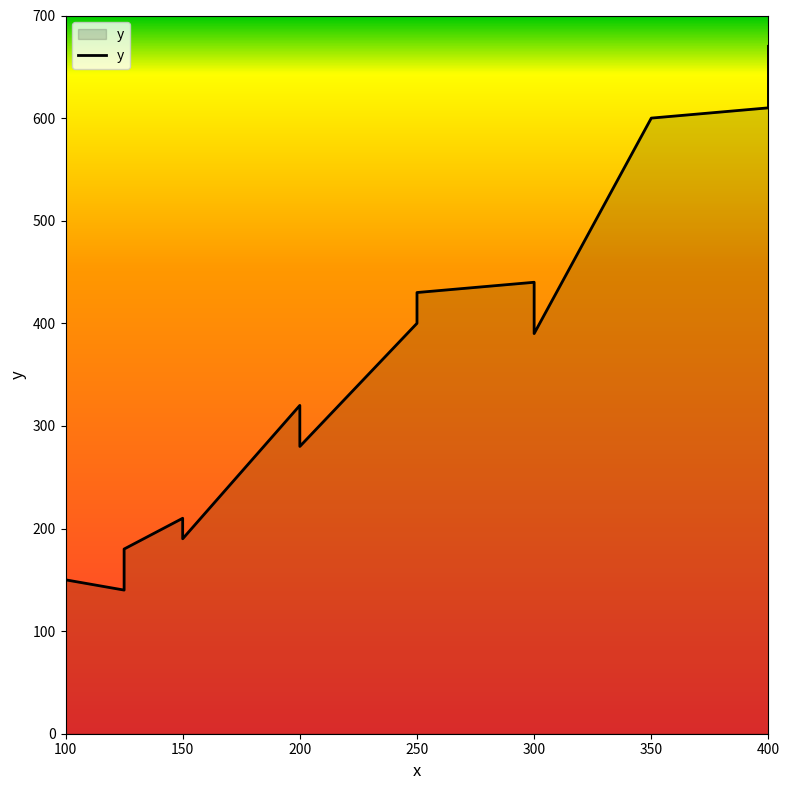

How many categories are shown in the chart?

14